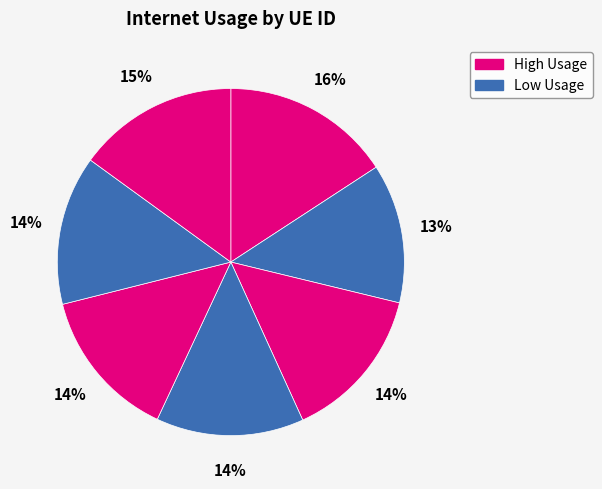

How many segments does this pie chart have?

7